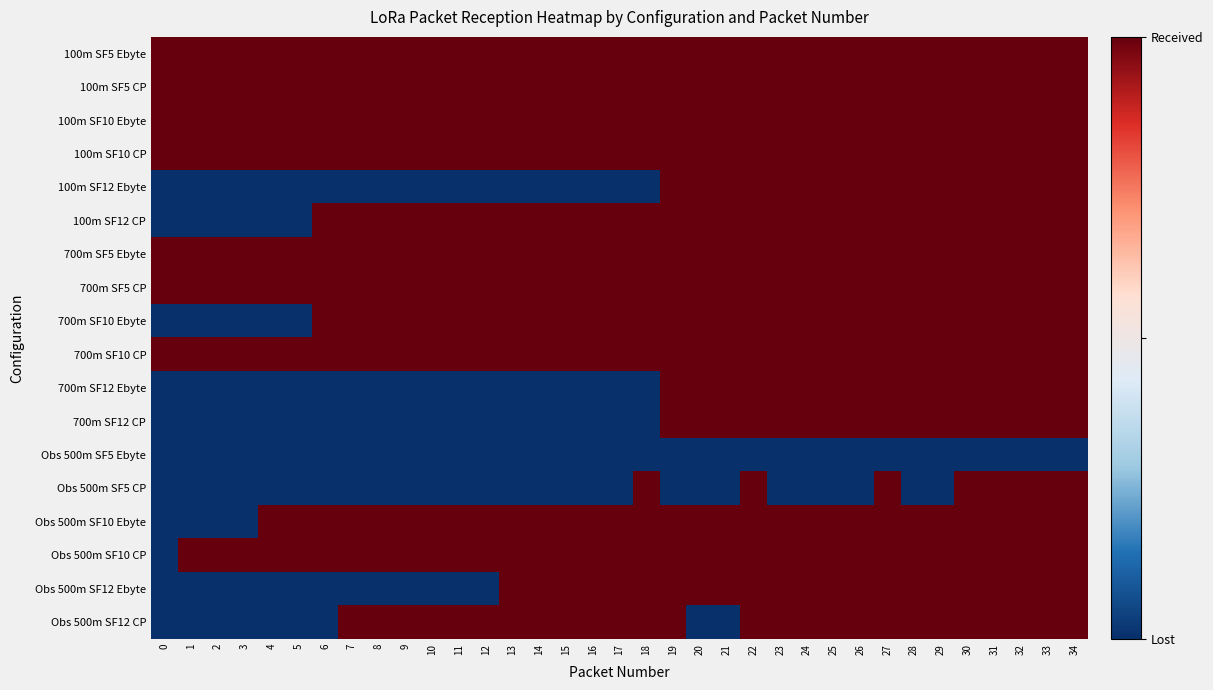

At how many categories does at least one series exceed 0?

35